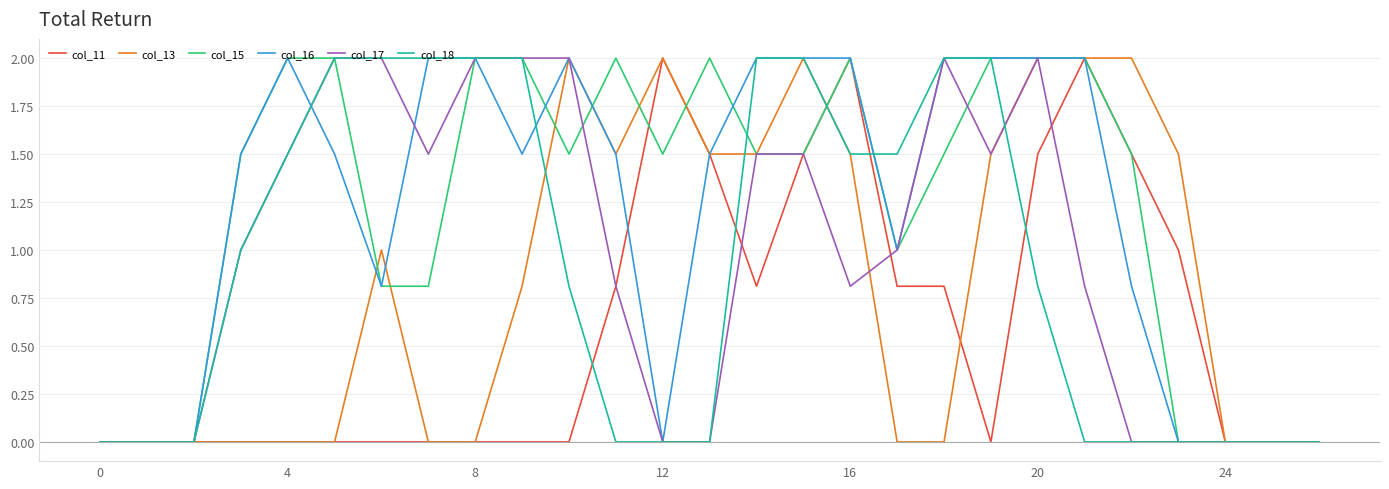

Reading left to right, list all the values displayed in this chart.

col_11: 0.0	0.0	0.0	0.0	0.0	0.0	0.0	0.0	0.0	0.0	0.0	0.8	2.0	1.5	0.8	1.5	2.0	0.8	0.8	0.0	1.5	2.0	1.5	1.0	0.0	0.0	0.0
col_13: 0.0	0.0	0.0	0.0	0.0	0.0	1.0	0.0	0.0	0.8	2.0	1.5	2.0	1.5	1.5	2.0	1.5	0.0	0.0	1.5	2.0	2.0	2.0	1.5	0.0	0.0	0.0
col_15: 0.0	0.0	0.0	1.5	2.0	2.0	0.8	0.8	2.0	2.0	1.5	2.0	1.5	2.0	1.5	1.5	2.0	1.0	1.5	2.0	2.0	2.0	1.5	0.0	0.0	0.0	0.0
col_16: 0.0	0.0	0.0	1.5	2.0	1.5	0.8	2.0	2.0	1.5	2.0	1.5	0.0	1.5	2.0	2.0	2.0	1.0	2.0	2.0	2.0	2.0	0.8	0.0	0.0	0.0	0.0
col_17: 0.0	0.0	0.0	1.0	1.5	2.0	2.0	1.5	2.0	2.0	2.0	0.8	0.0	0.0	1.5	1.5	0.8	1.0	2.0	1.5	2.0	0.8	0.0	0.0	0.0	0.0	0.0
col_18: 0.0	0.0	0.0	1.0	1.5	2.0	2.0	2.0	2.0	2.0	0.8	0.0	0.0	0.0	2.0	2.0	1.5	1.5	2.0	2.0	0.8	0.0	0.0	0.0	0.0	0.0	0.0